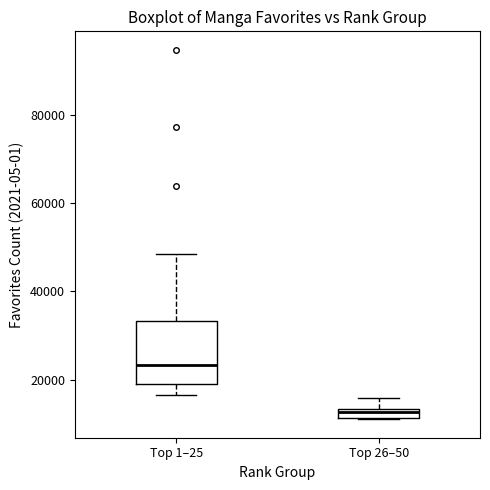

Which box has the highest median line?

Top 1–25